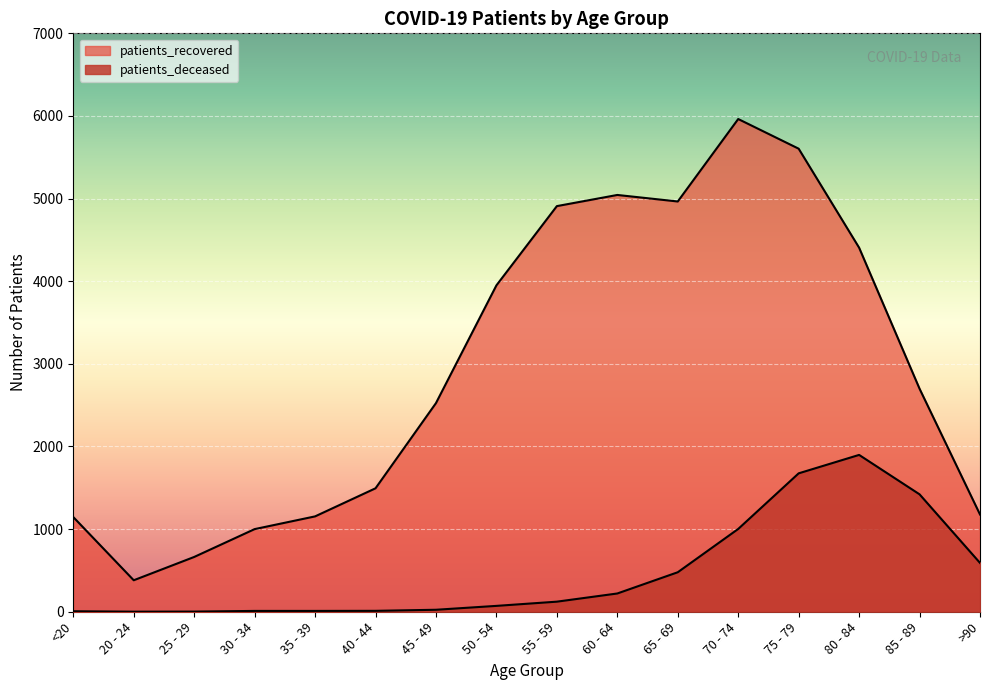

The value of patients_deceased at <20 is 4. True or false?

False